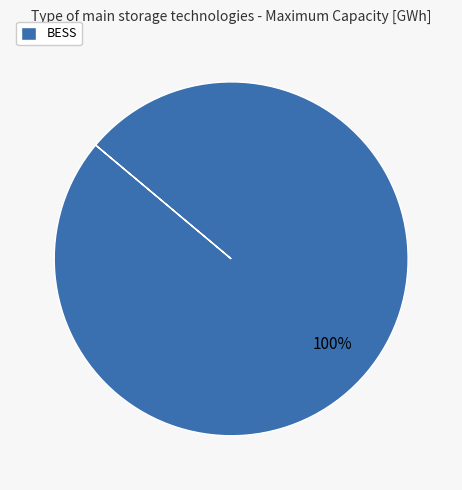

What is the majority slice?

BESS